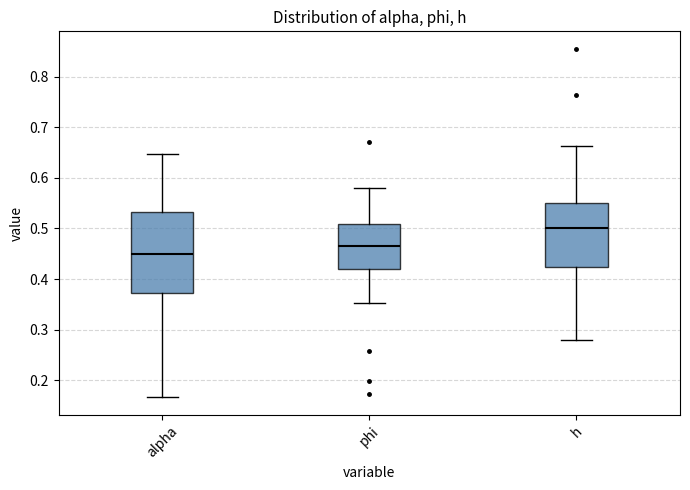

Which box has the lowest median line?

alpha